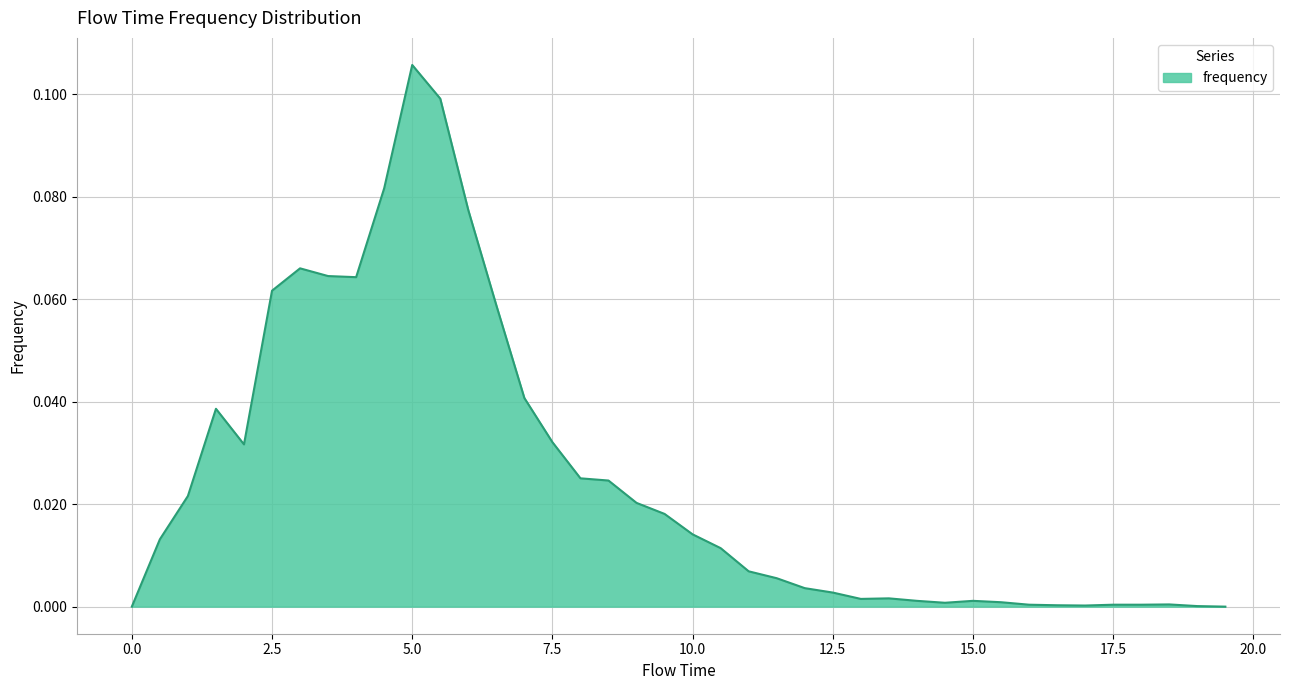

Is it true that the value at 17.5 is 0.0?

True